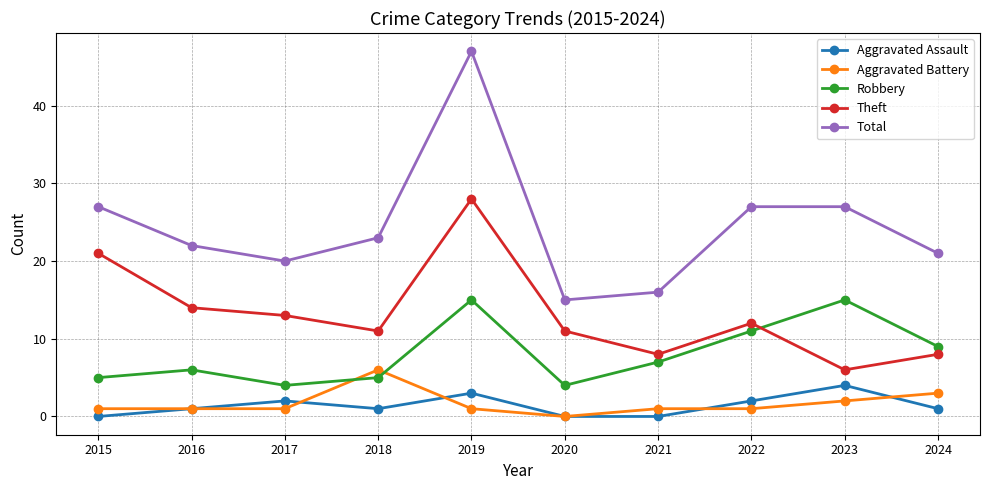

What is the value of the Aggravated Assault point at the 10th from the left?

1